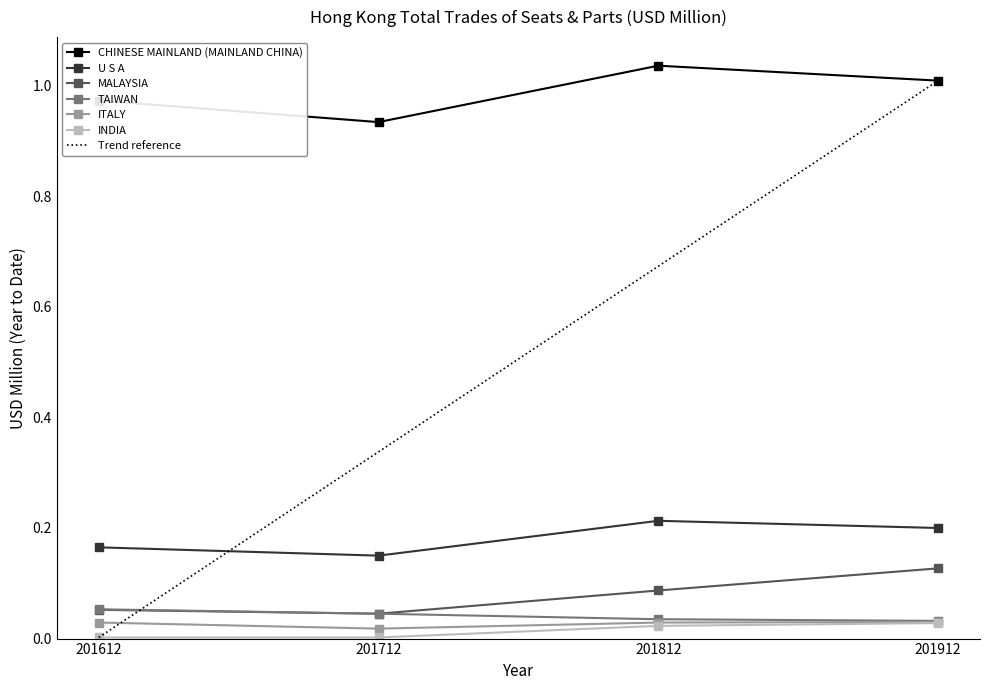

What is the greatest value displayed?

1.0